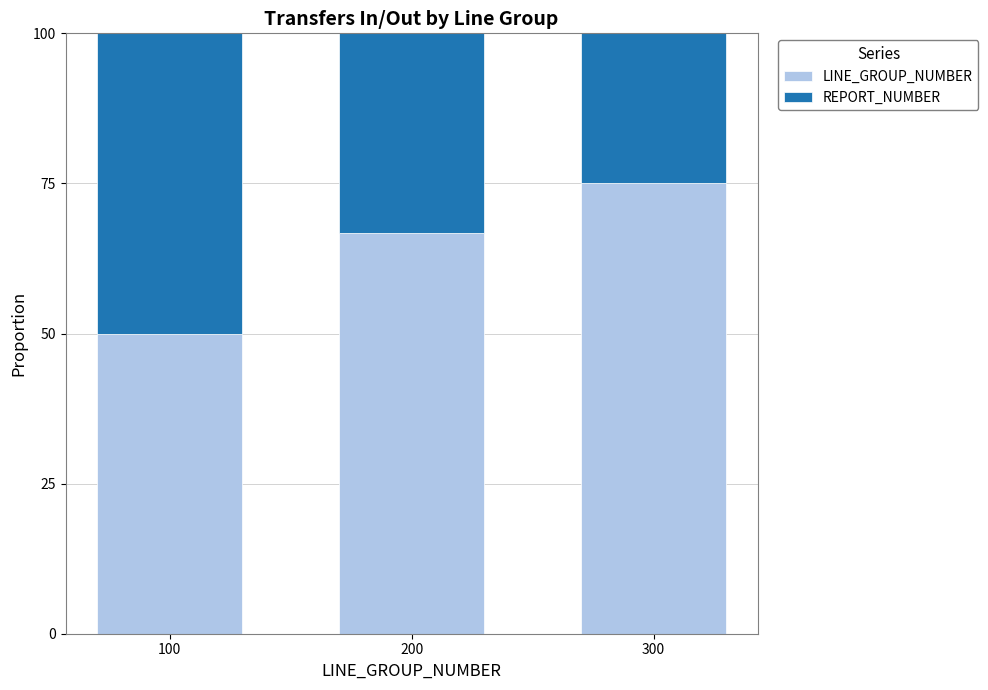

Rank the categories by LINE_GROUP_NUMBER value from lowest to highest.

100, 200, 300